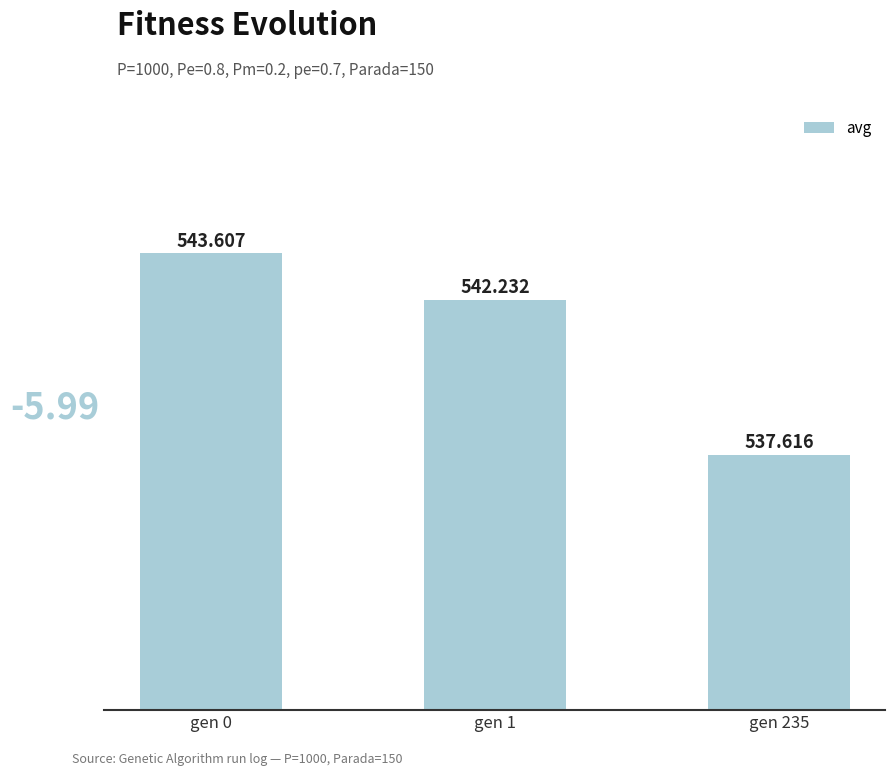

What is the value of the 1st bar from the left?

543.6